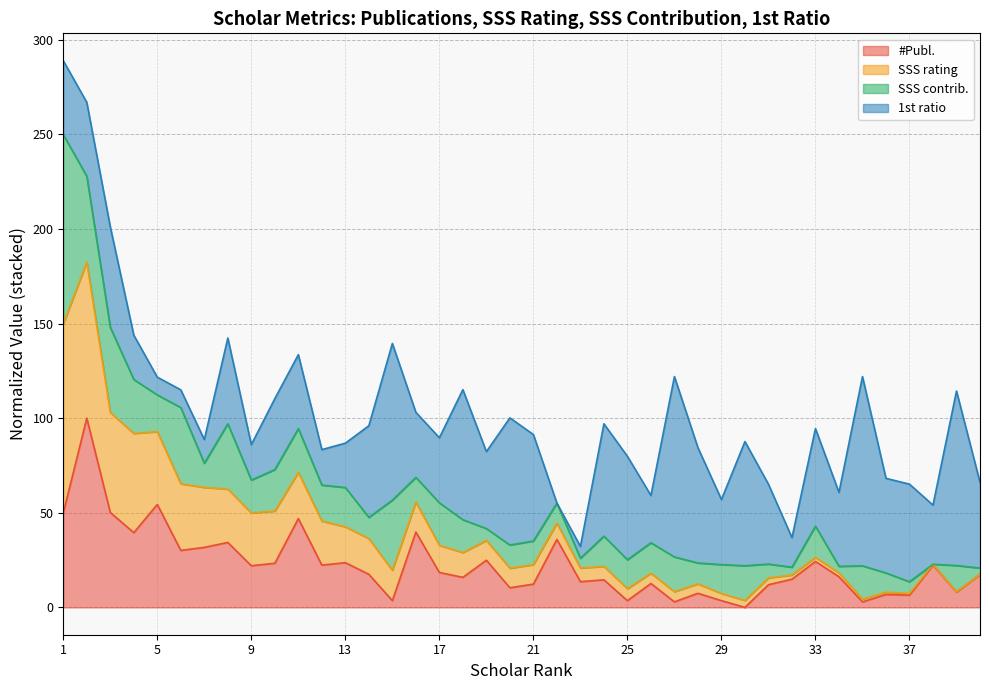

At which category does #Publ. reach its first local valley?

4